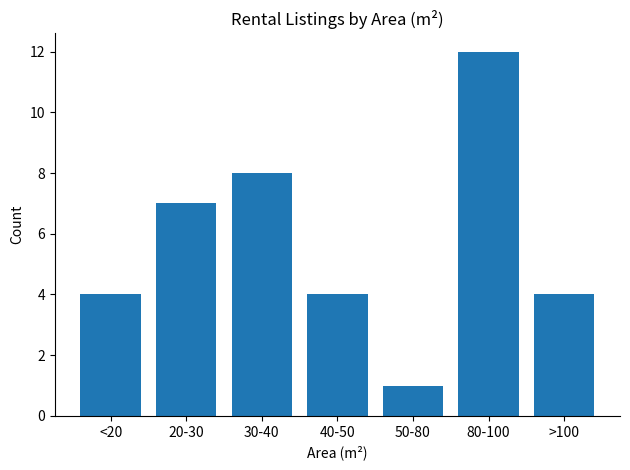

What value does the data have at 30-40?

8